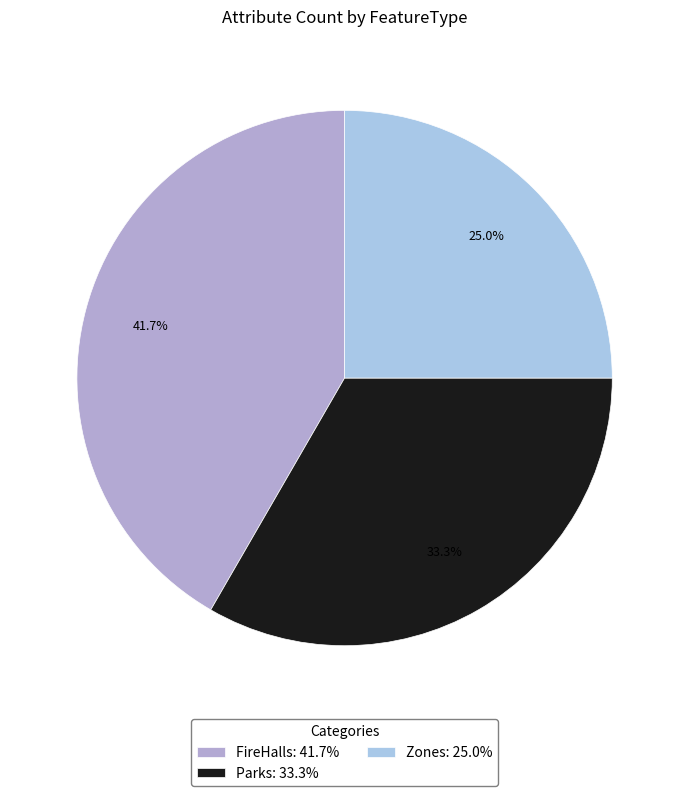

Combined, what portion of the pie is Zones and FireHalls?

66.7%